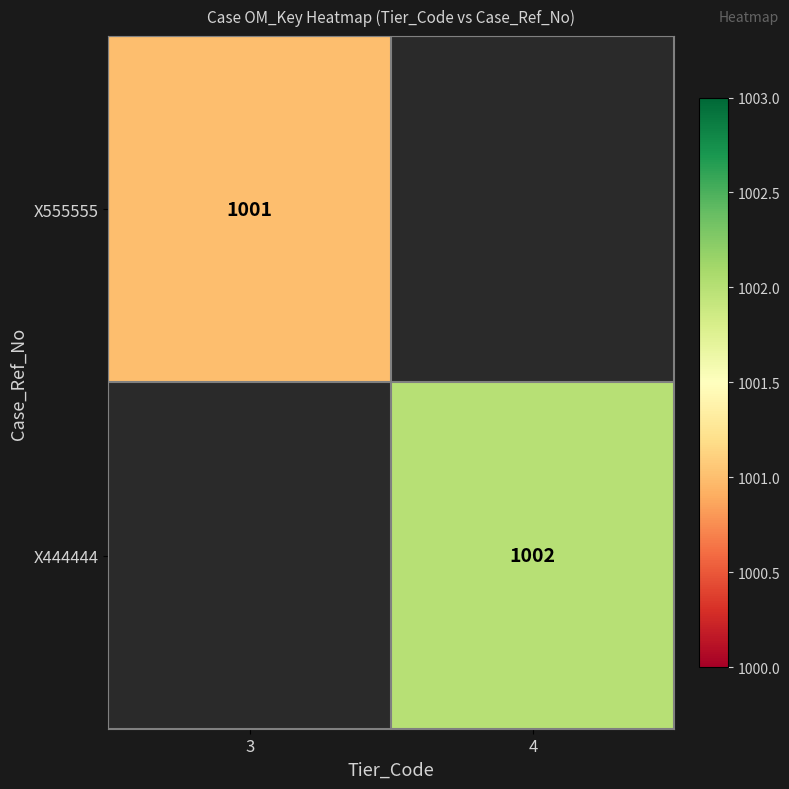

Is it true that X555555 equals 1001 at 3?

True